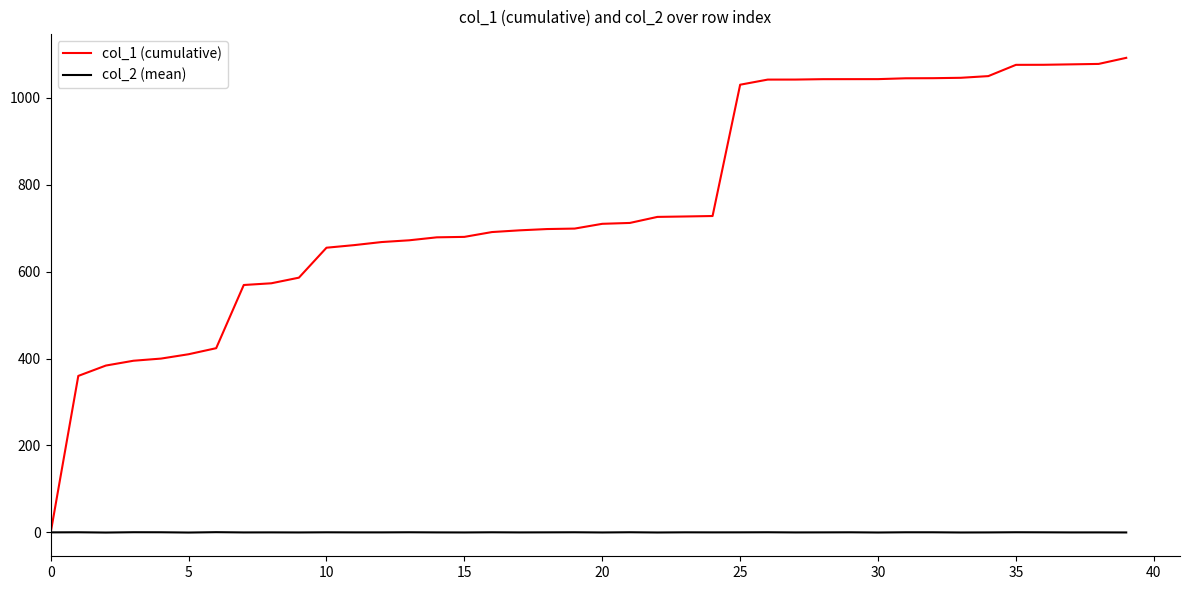

Rank the series by their maximum value, from highest to lowest.

col_1 (cumulative), col_2 (mean)